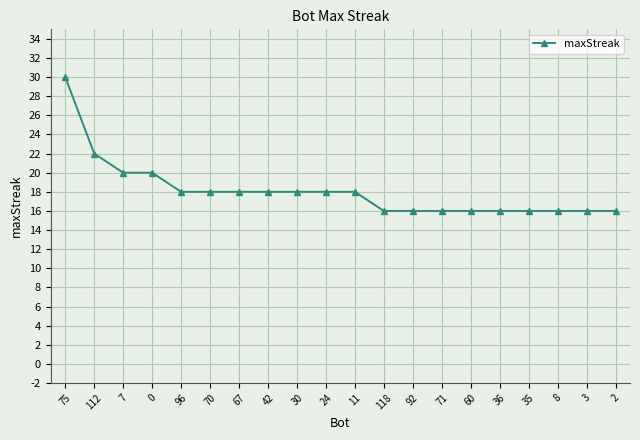

Reading right to left, extract all data points from this chart.

16	16	16	16	16	16	16	16	16	18	18	18	18	18	18	18	20	20	22	30